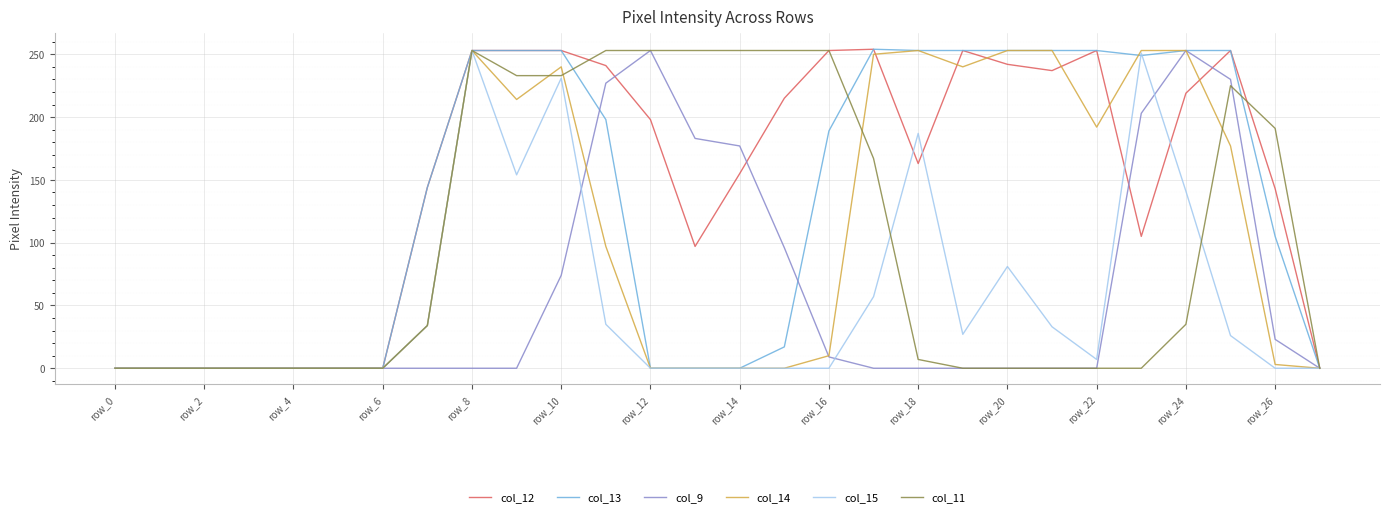

Which series has the largest total across all categories?

col_12